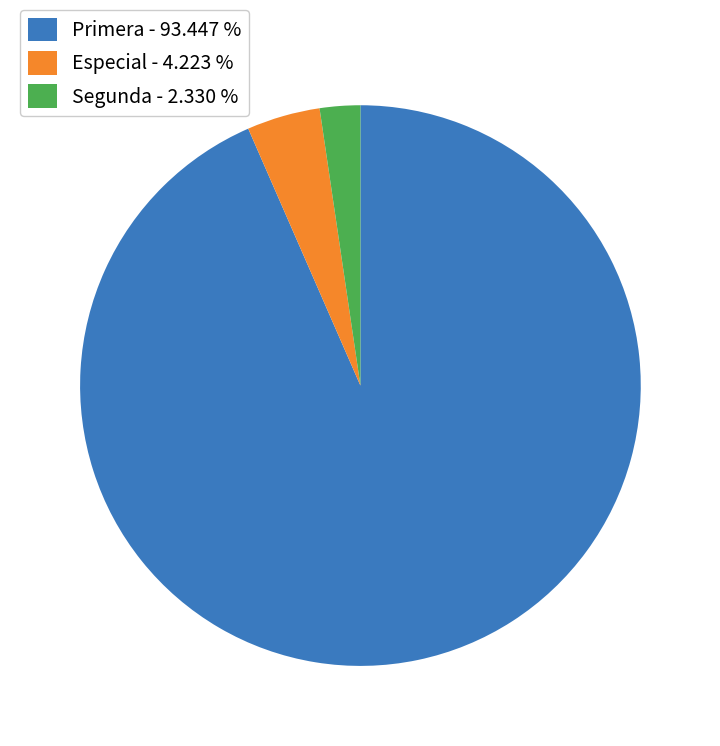

Is the sum of Segunda - 2.330 % and Especial - 4.223 % greater than half?

No